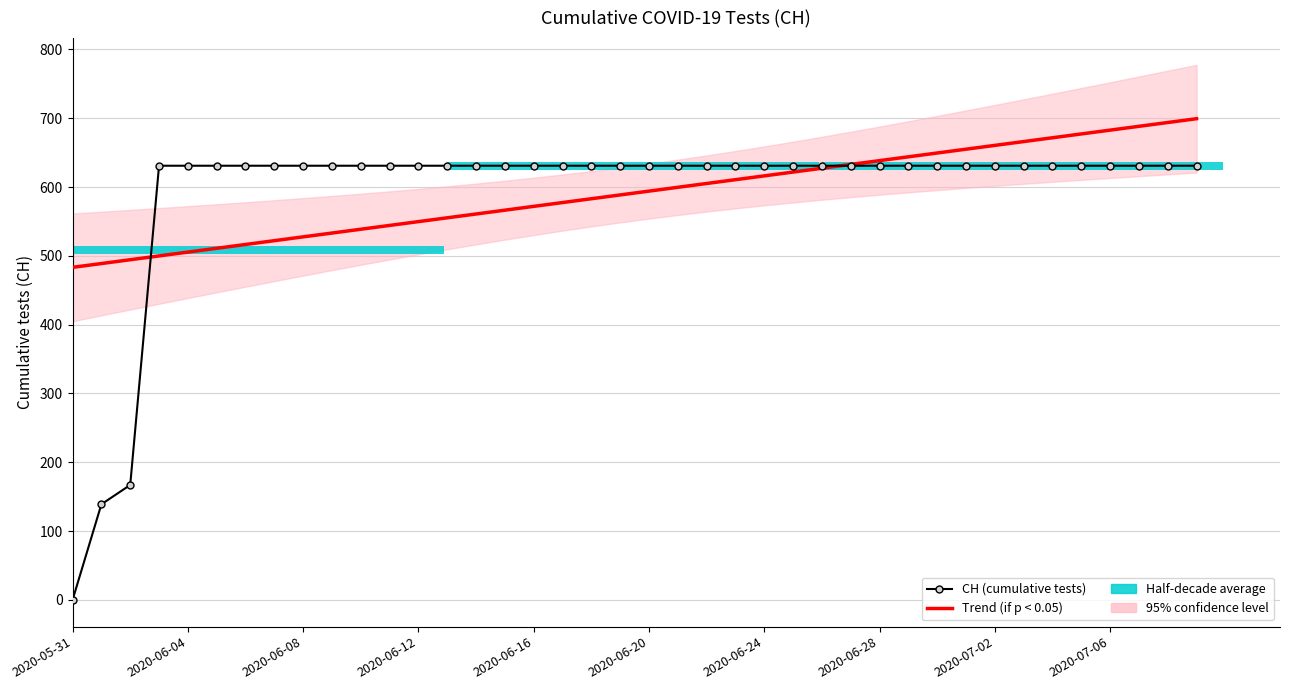

List the series in order of their overall mean, lowest first.

Trend (if p < 0.05), CH (cumulative tests)